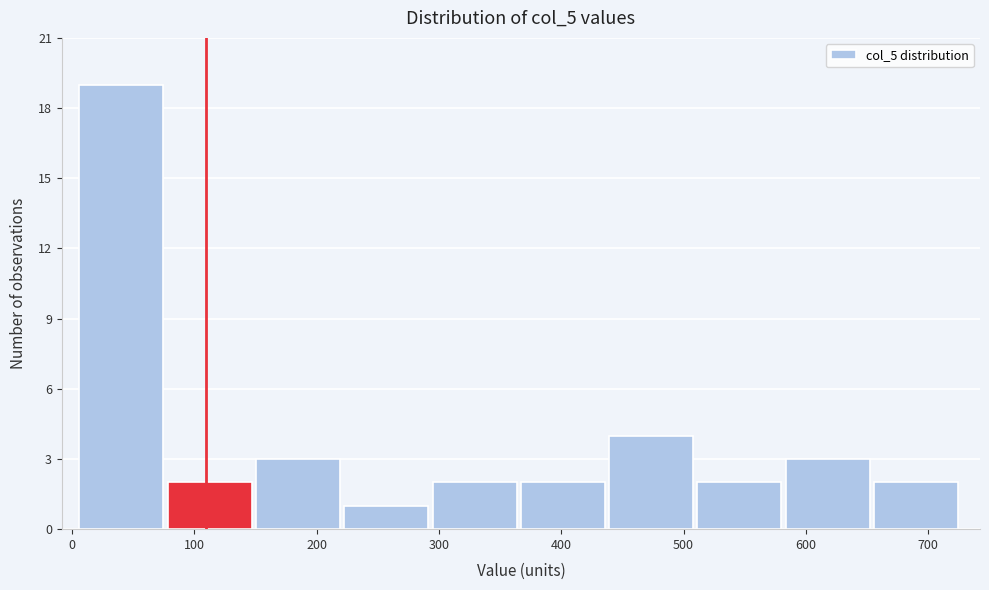

How tall is the bar that spans 370 to 440 on the x-axis? Neither the bar edges nor the heights are printed on the chart, so give them approximately, as read against the axes.

2